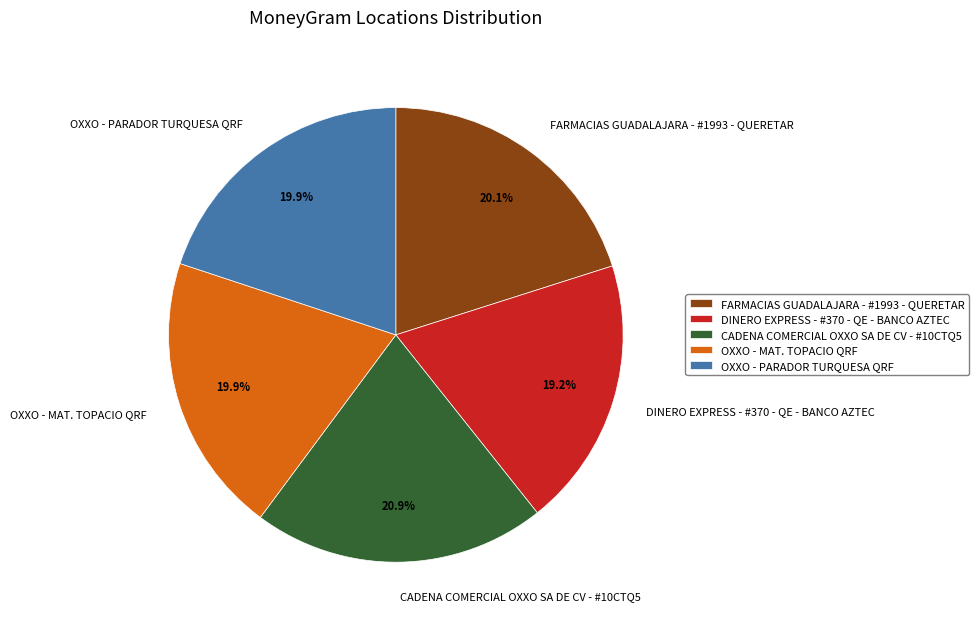

To the nearest percent, what is the difference between the largest and smallest slice percentages?

2%